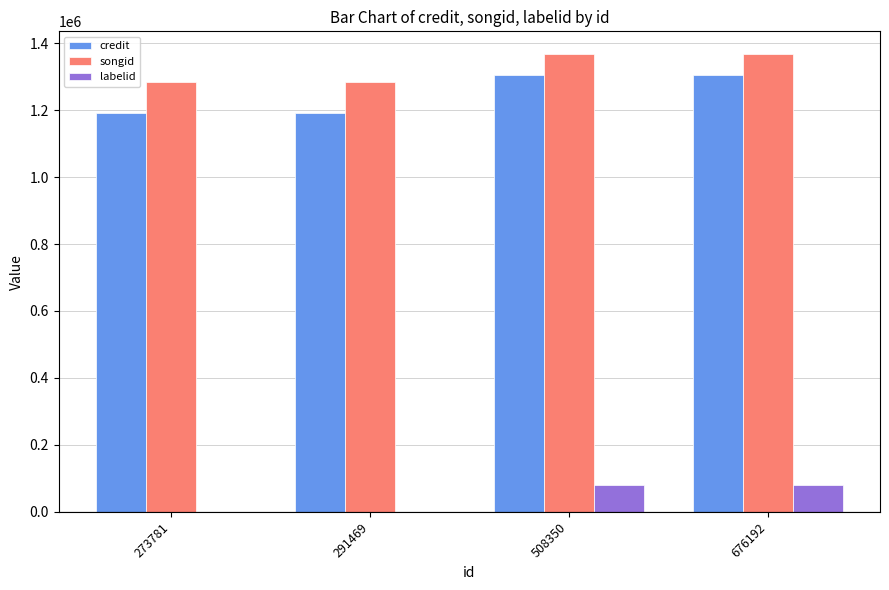

What is the total value across all series at 291469?

2473487